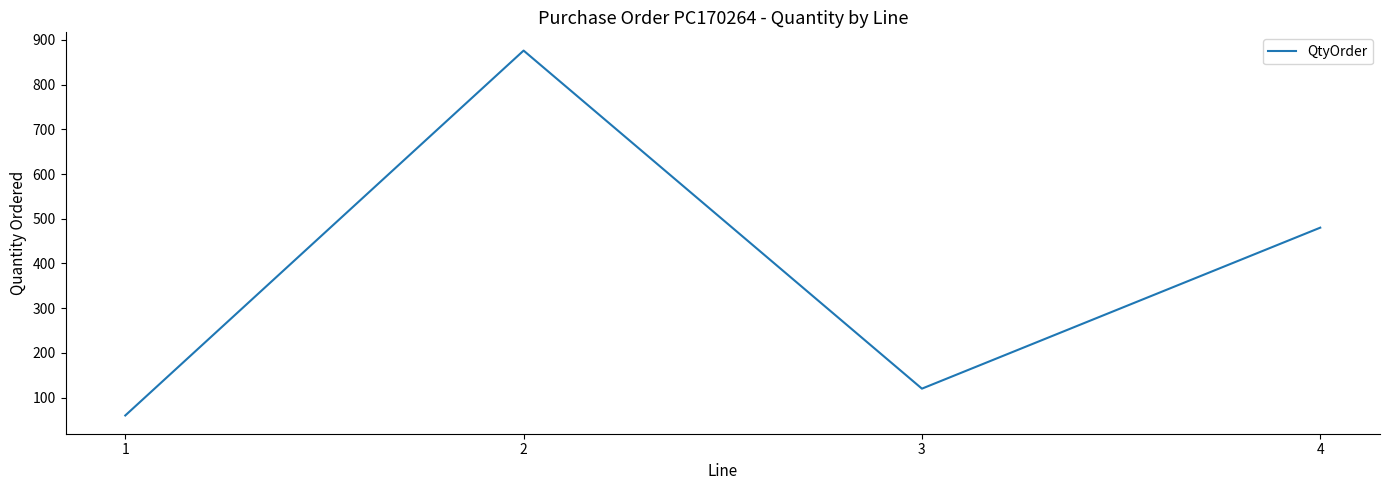

List the labels in order of value, smallest first.

1, 3, 4, 2